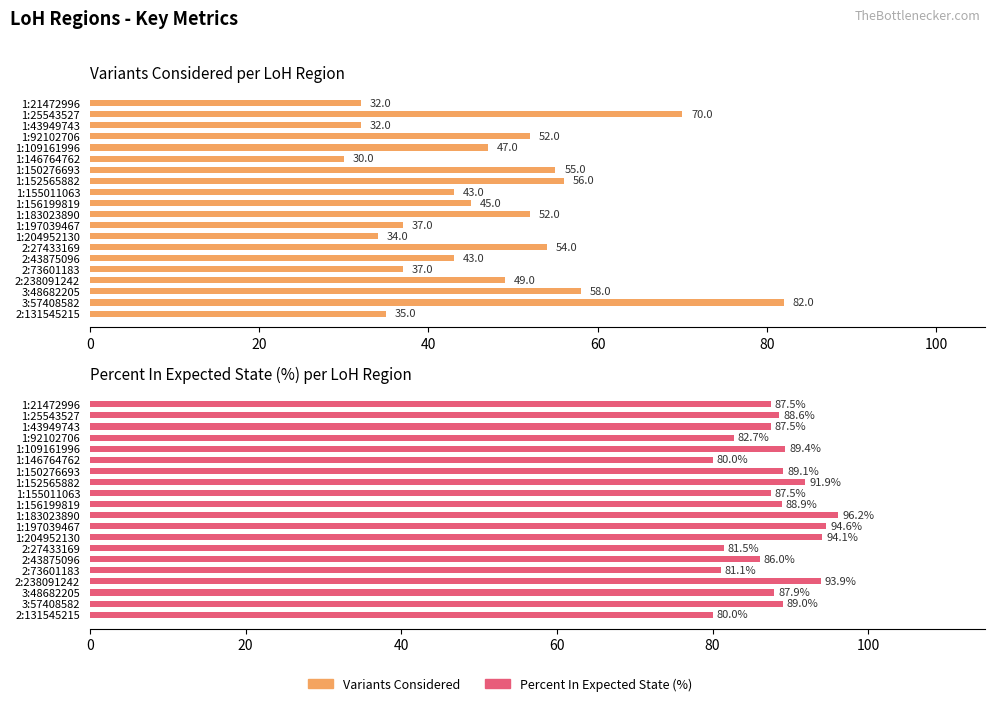

Rank the series by their average value, from highest to lowest.

Percent In Expected State (%), Variants Considered